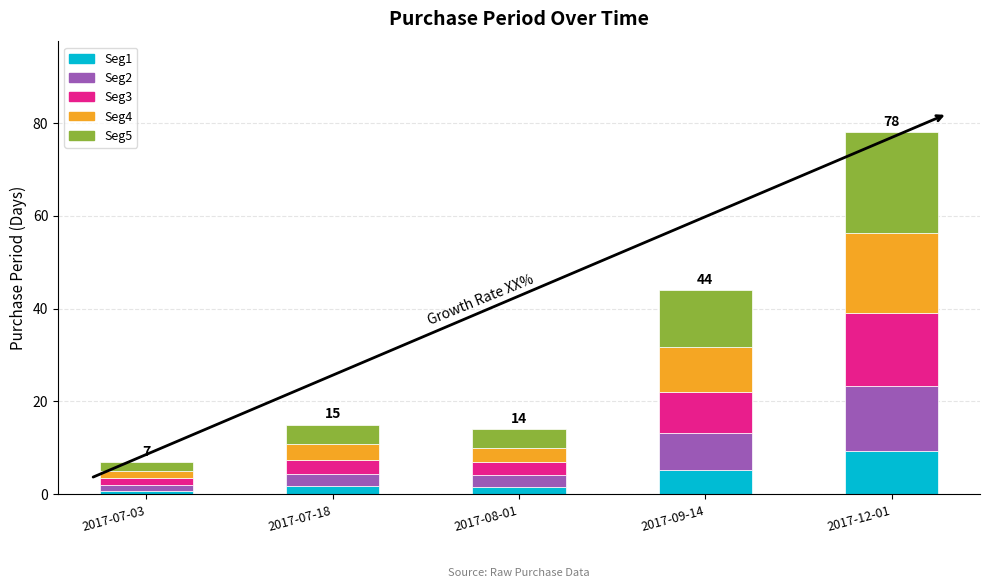

At which category is the sum across all series the highest?

2017-12-01